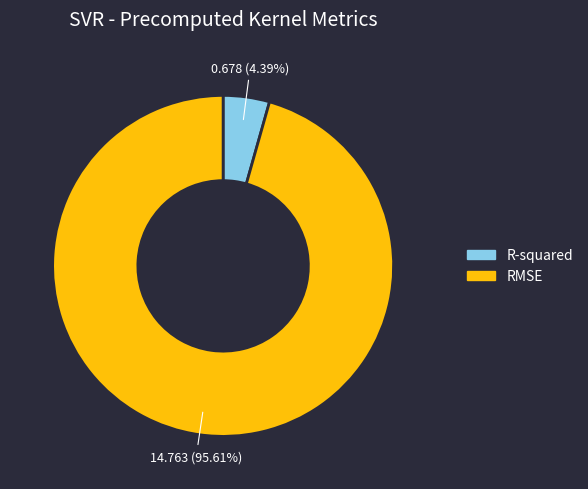

To the nearest percent, what portion does R-squared represent?

4%